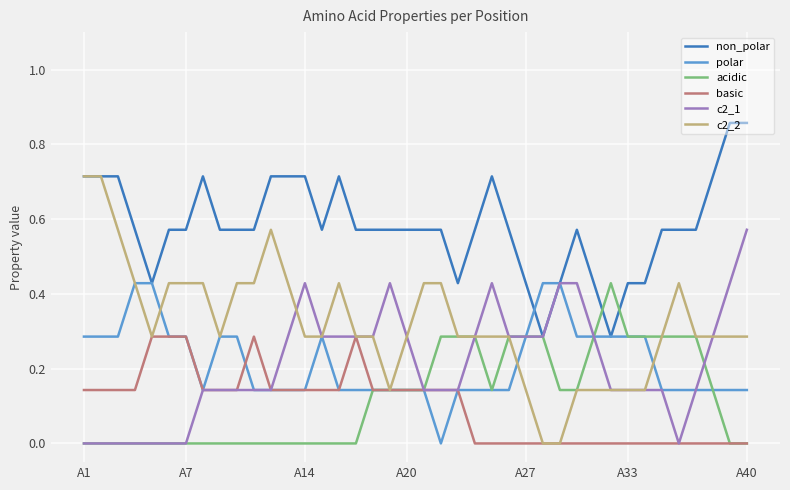

Which series has the largest range (max minus min)?

c2_2